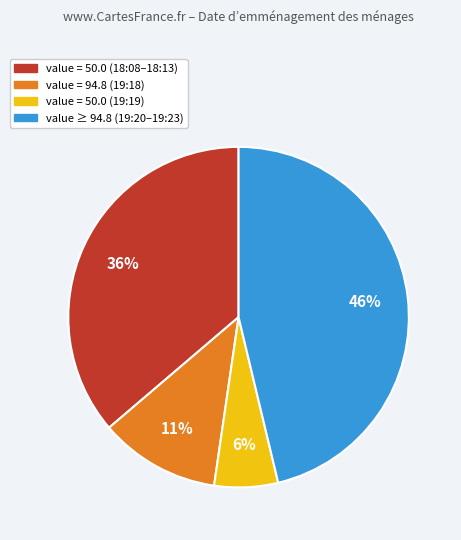

Count the number of slices in the pie.

4